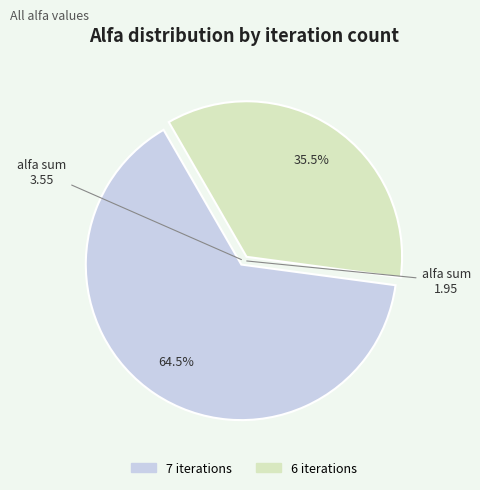

Between 7 iterations and 6 iterations, which is larger?

7 iterations